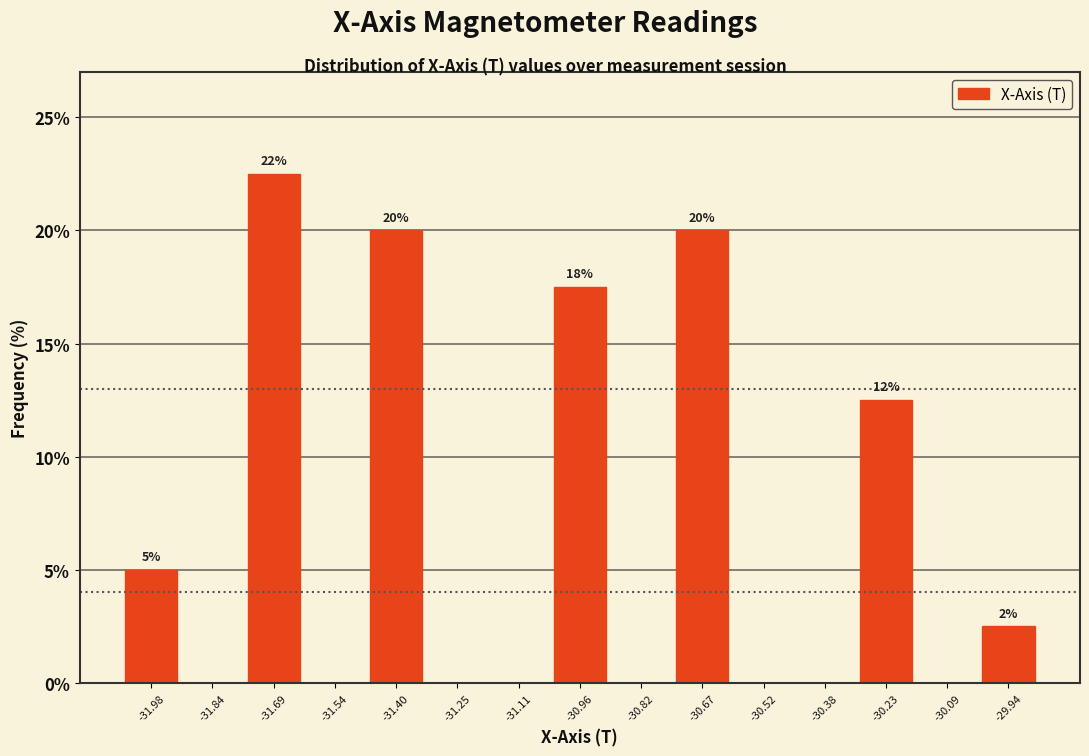

Over which range of the x-axis is the bar tallest?

-31.76 to -31.62